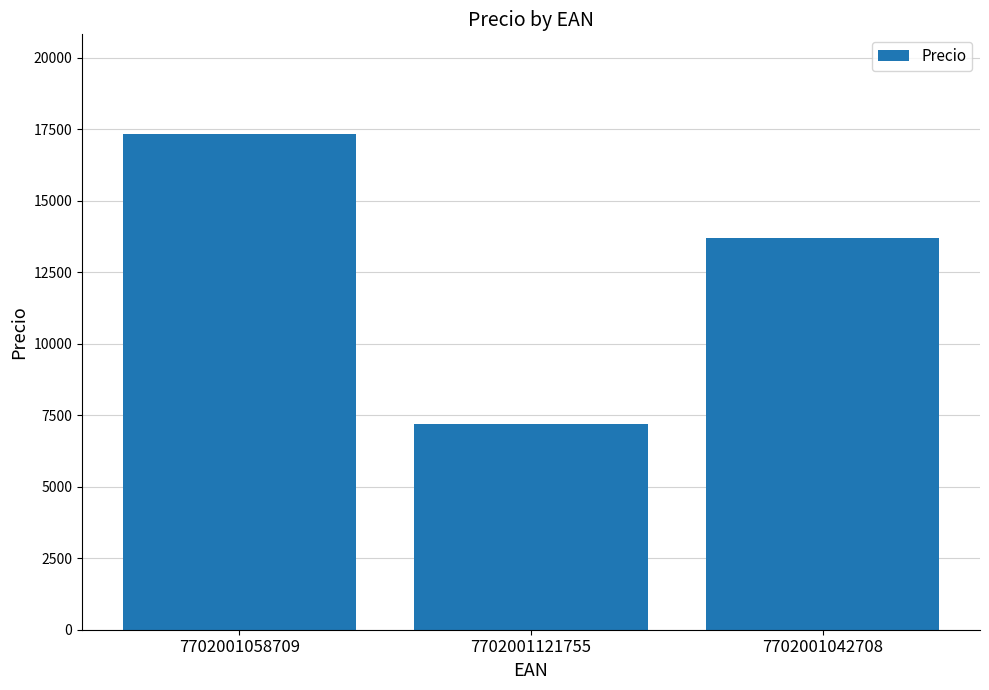

Are the bars grouped side by side (vs. stacked)?

No